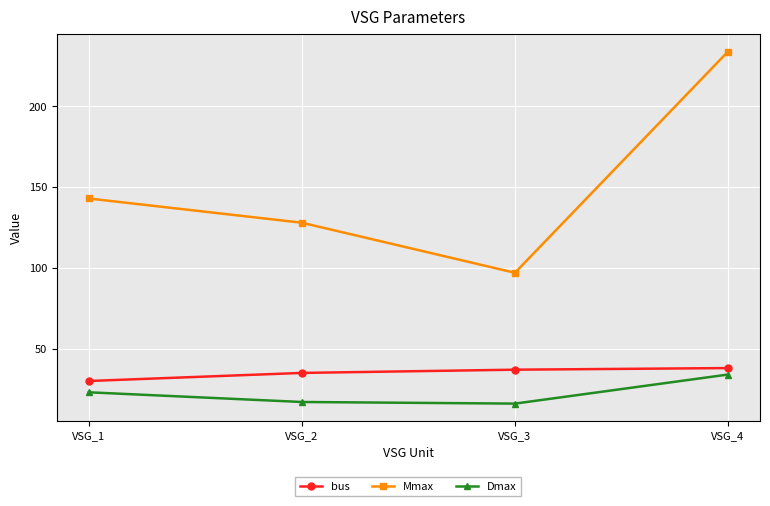

At how many categories does at least one series exceed 99?

3